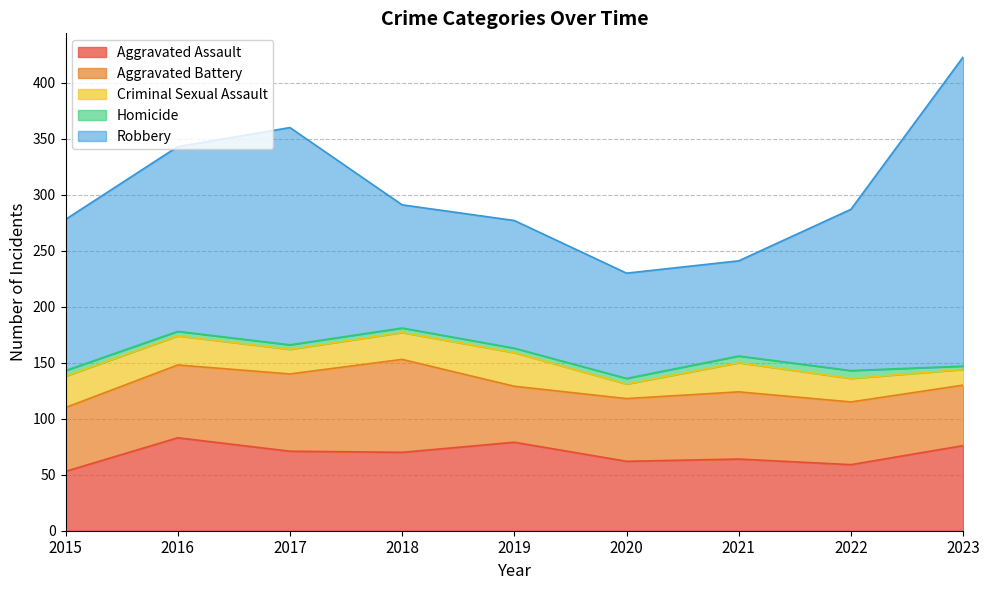

What are all the series names shown in the legend?

Aggravated Assault, Aggravated Battery, Criminal Sexual Assault, Homicide, Robbery